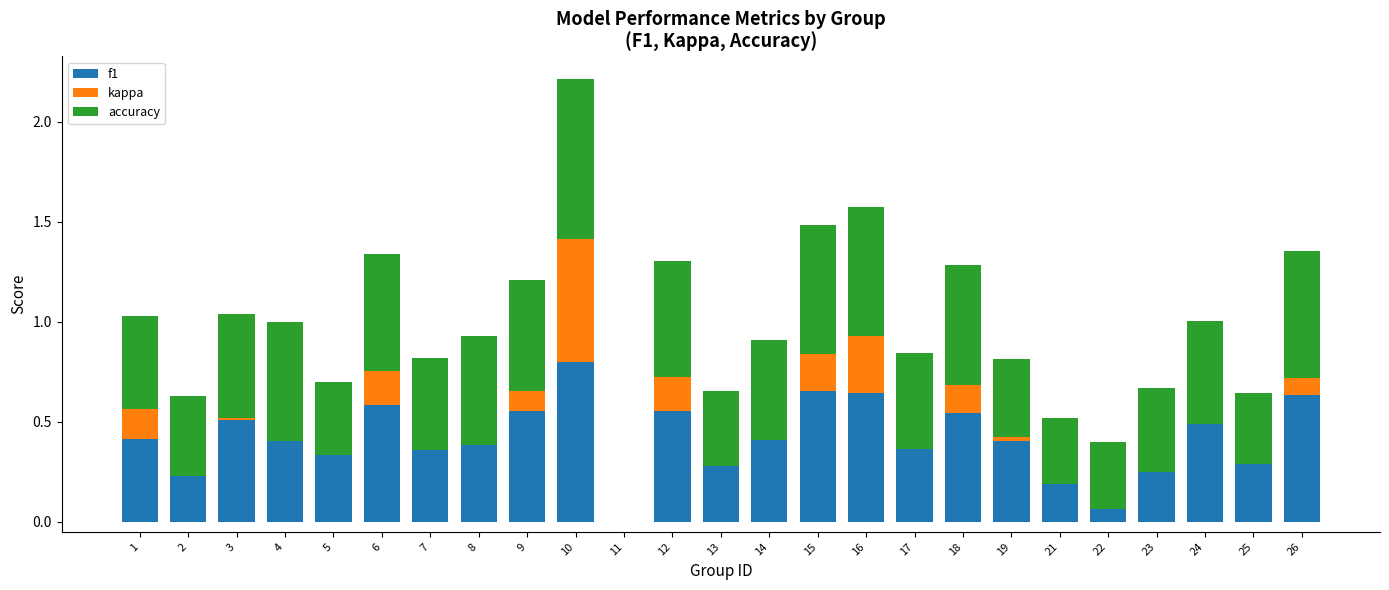

Reading left to right, extract all data points from this chart.

f1: 1=0.4	2=0.2	3=0.5	4=0.5	5=0.4	6=0.6	7=0.5	8=0.4	9=0.6	10=0.8	11=0.0	12=0.6	13=0.4	14=0.5	15=0.7	16=0.6	17=0.4	18=0.5	19=0.4	21=0.3	22=0.2	23=0.2	24=0.5	25=0.3	26=0.6
kappa: 1=0.1	2=0.0	3=0.0	4=-0.1	5=-0.1	6=0.2	7=-0.1	8=0.0	9=0.1	10=0.6	11=0.0	12=0.2	13=-0.1	14=-0.1	15=0.2	16=0.3	17=-0.0	18=0.1	19=0.0	21=-0.1	22=-0.1	23=0.0	24=-0.0	25=-0.0	26=0.1
accuracy: 1=0.5	2=0.4	3=0.5	4=0.6	5=0.4	6=0.6	7=0.5	8=0.5	9=0.6	10=0.8	11=0.0	12=0.6	13=0.4	14=0.5	15=0.6	16=0.6	17=0.5	18=0.6	19=0.4	21=0.3	22=0.3	23=0.4	24=0.5	25=0.4	26=0.6